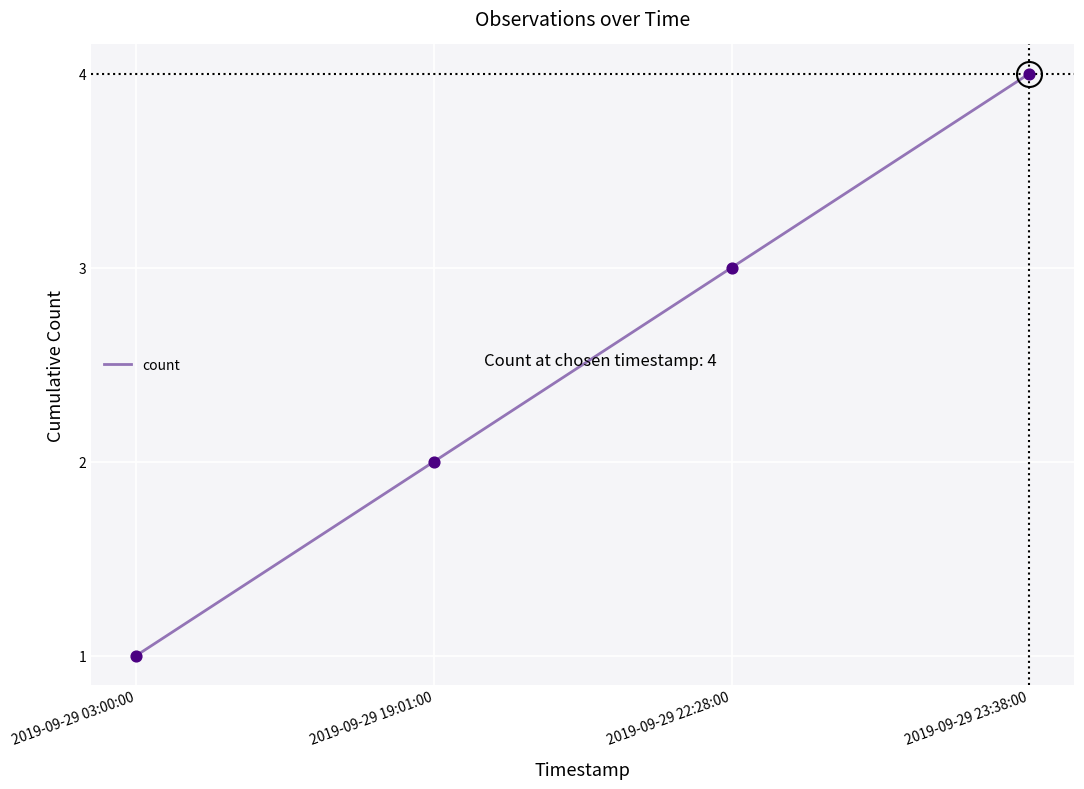

Approximately how many times larger is the value at 2019-09-29 19:01:00 compared to 2019-09-29 23:38:00?

0.5